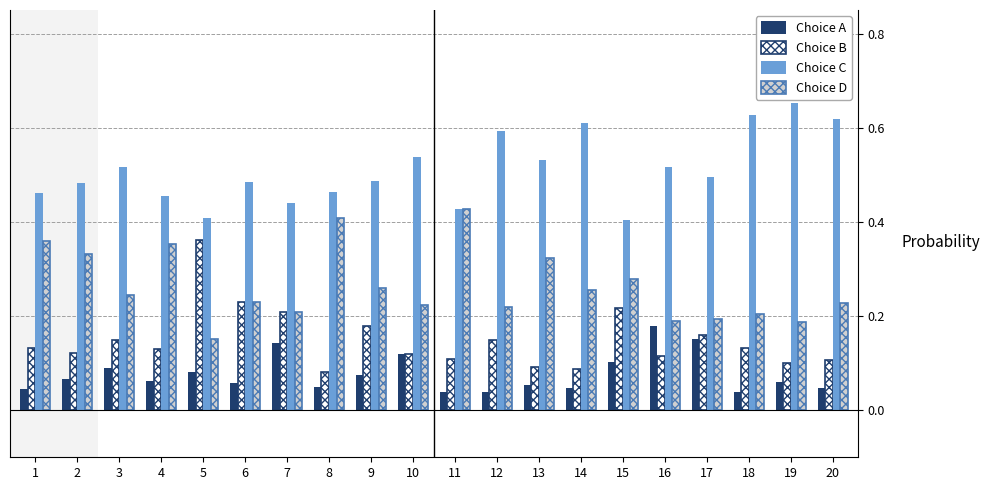

The Choice D series shows 0.2 at 20. True or false?

True